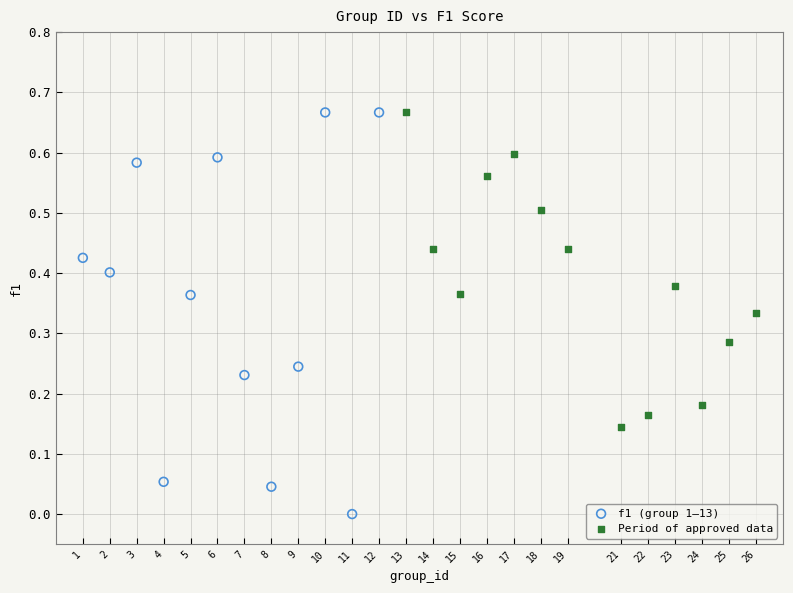

Which series has the largest Y range (max minus min)?

f1 (group 1–13)